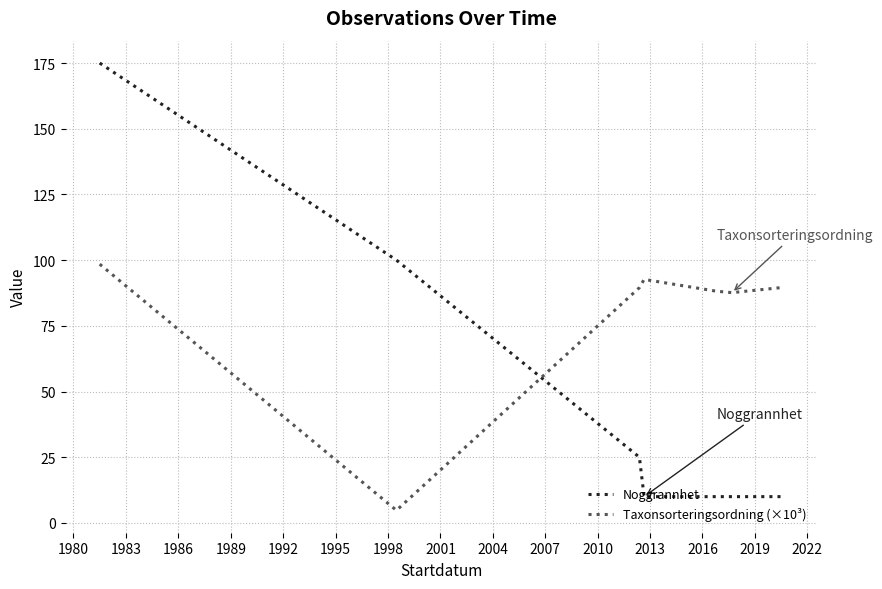

Rank the series by their maximum value, from highest to lowest.

Noggrannhet, Taxonsorteringsordning (×10³)